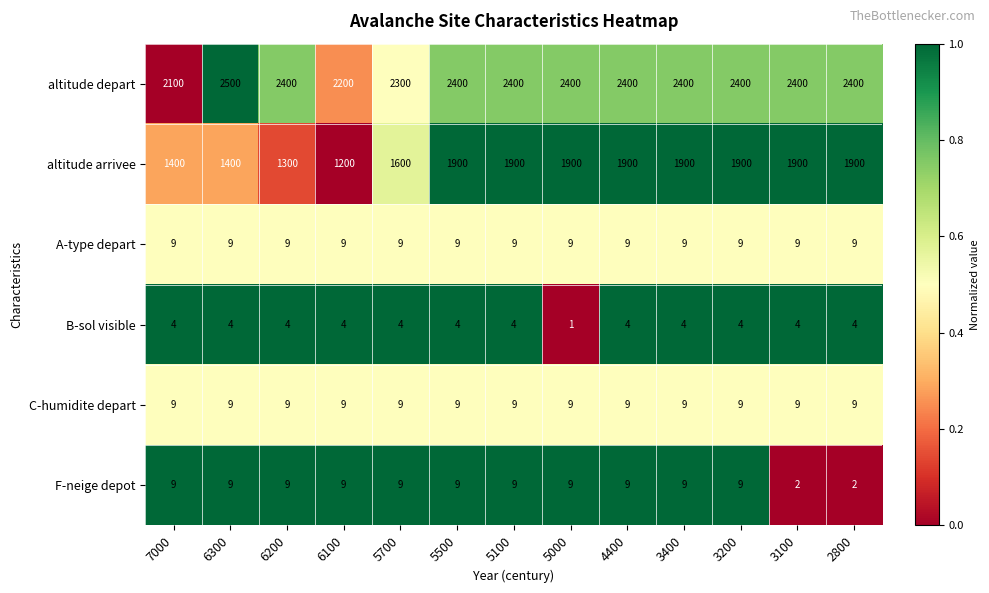

What is the sum of all altitude arrivee values?

22100